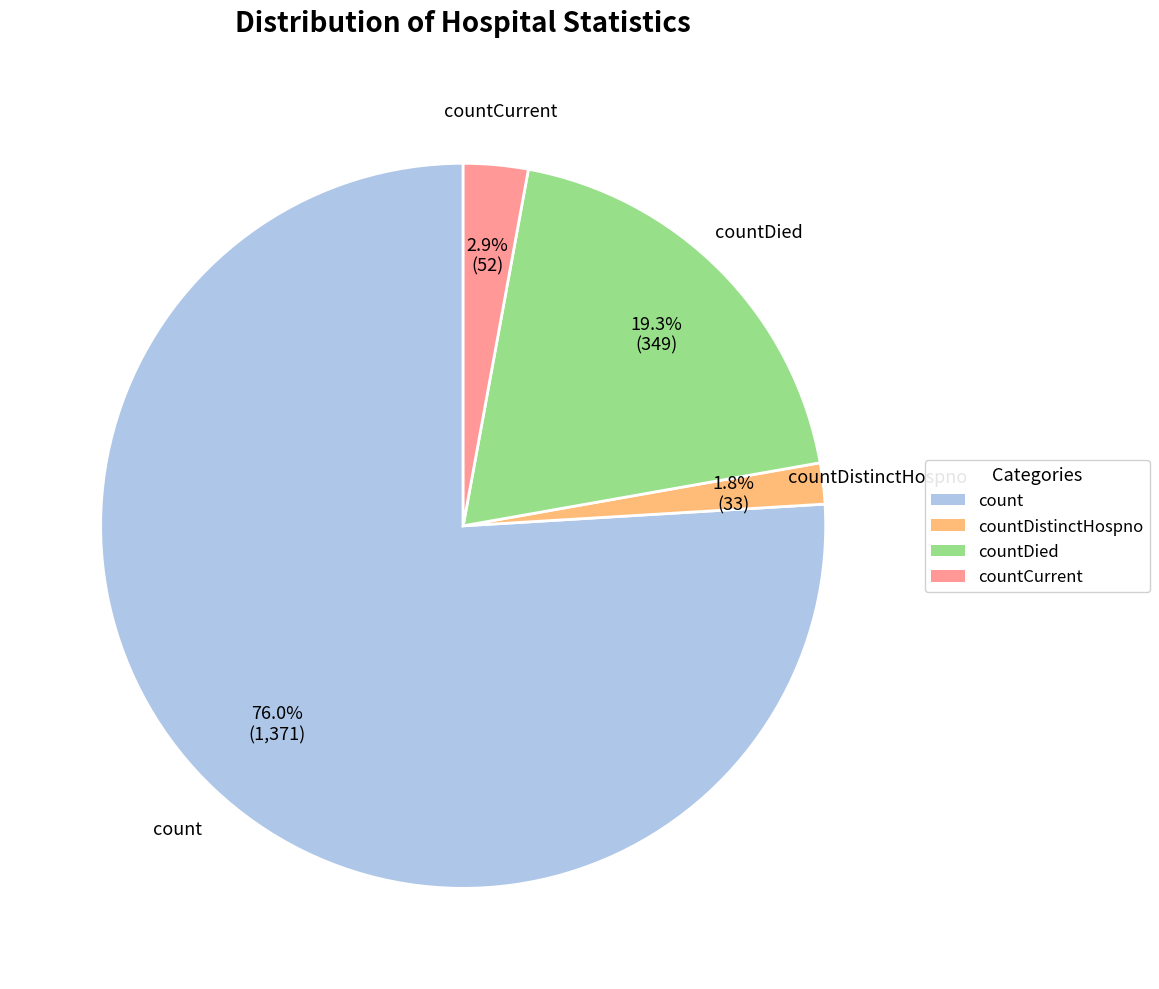

To the nearest percent, what is the difference between the largest and smallest slice percentages?

74%